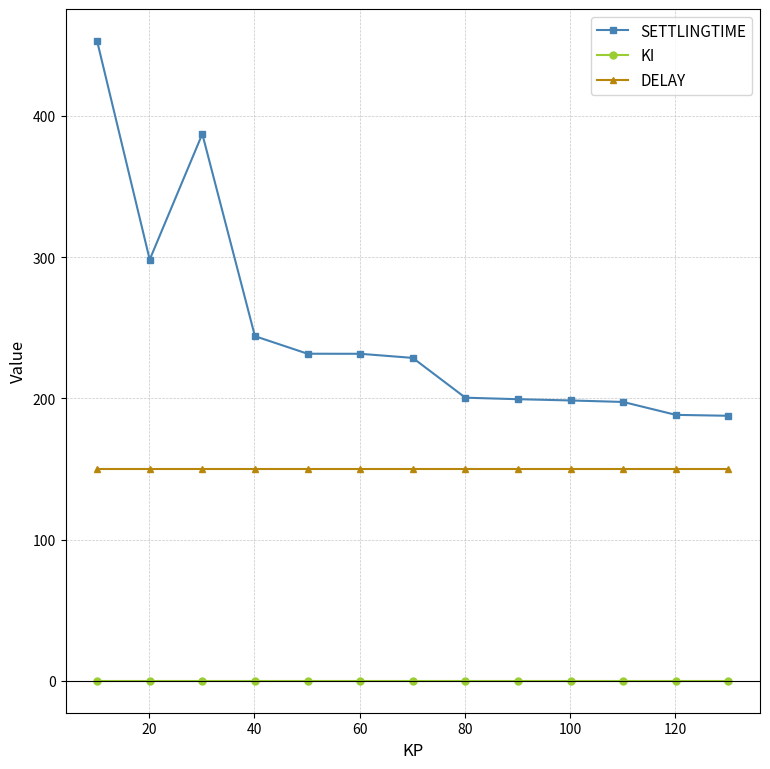

What is the sum of all SETTLINGTIME values?

3245.6